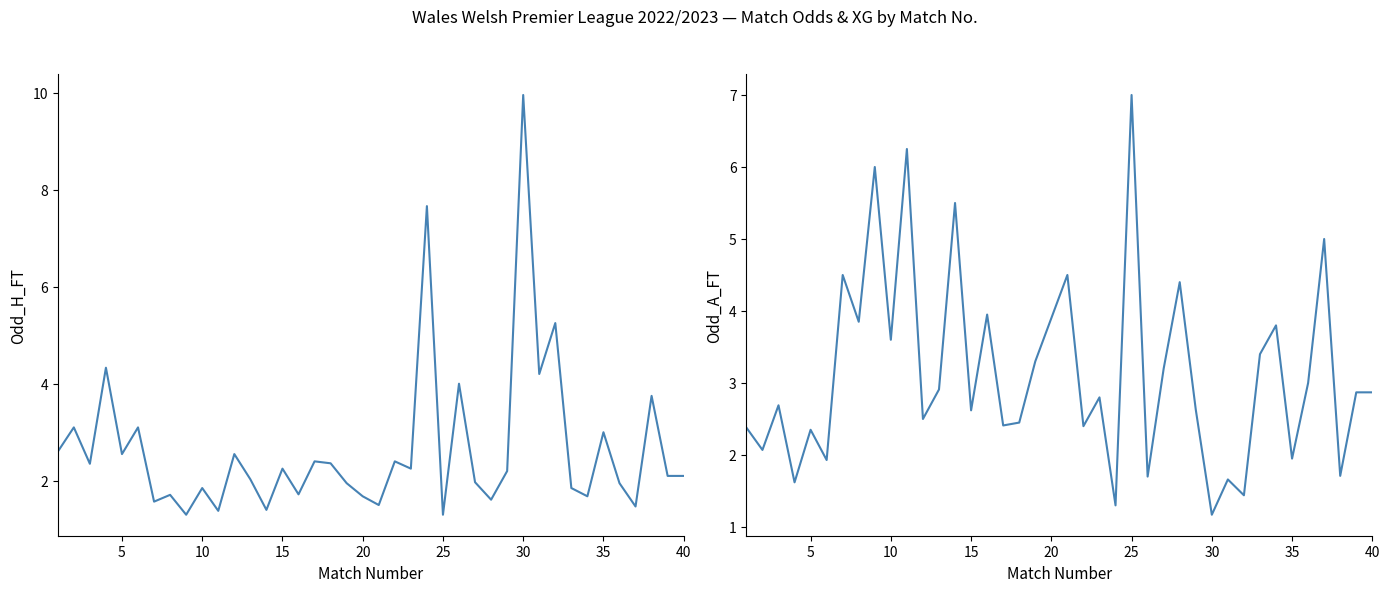

Between 40 and 10, which is larger?

10